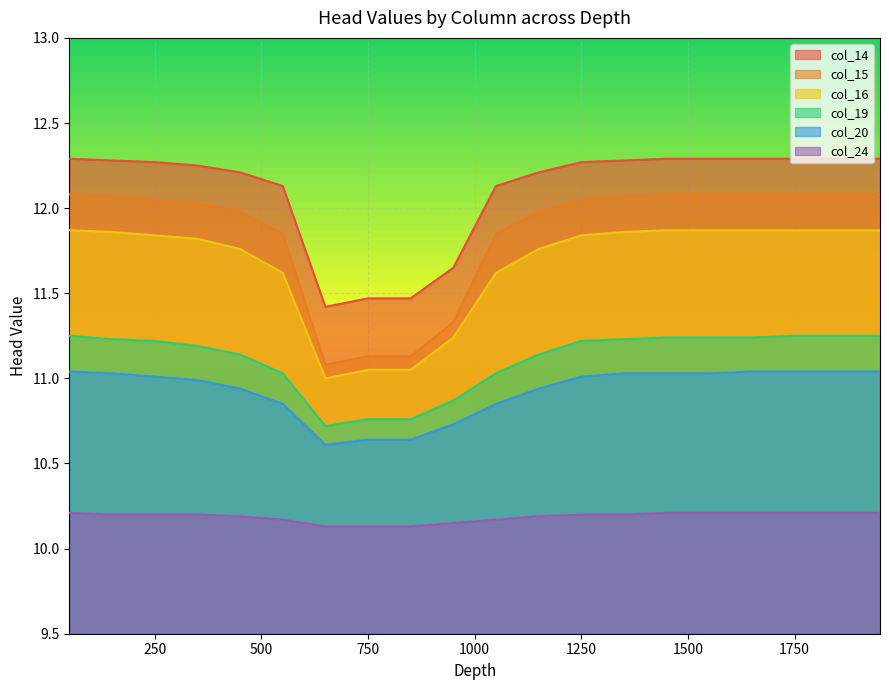

Which series has the largest total across all categories?

col_14